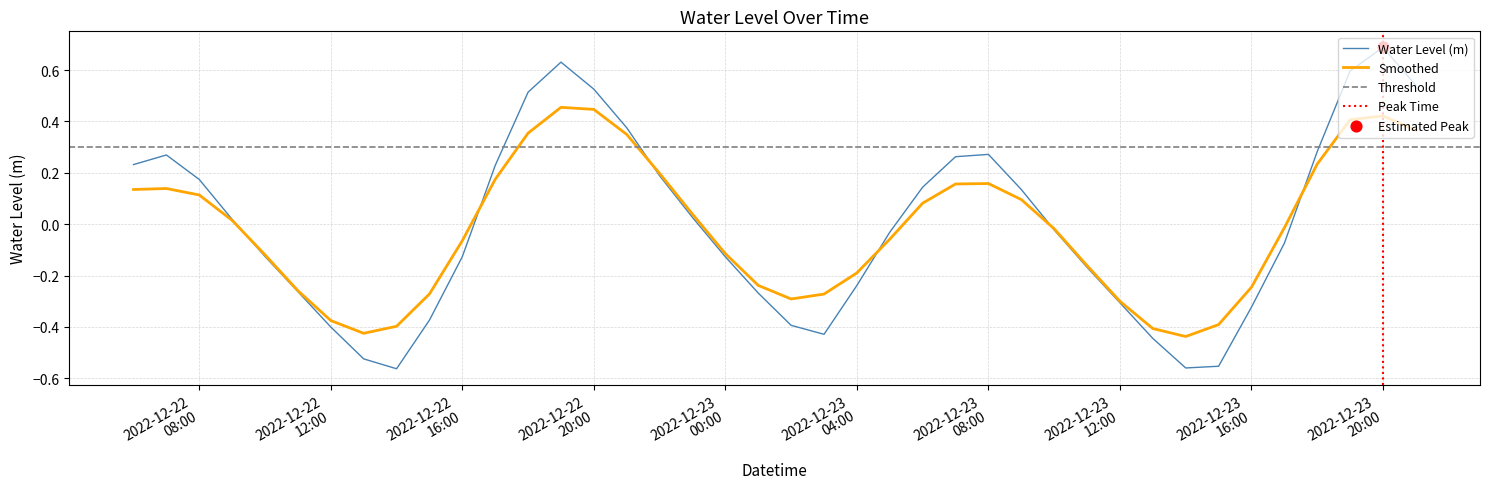

What is the change in value from 2022-12-22 06:00:00 to 2022-12-22 12:00:00?

-0.6